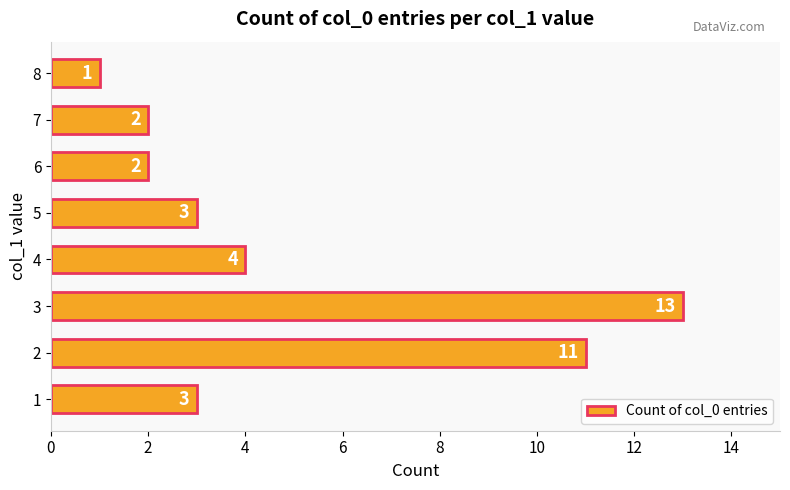

The chart shows a value of 2 at 6. True or false?

True